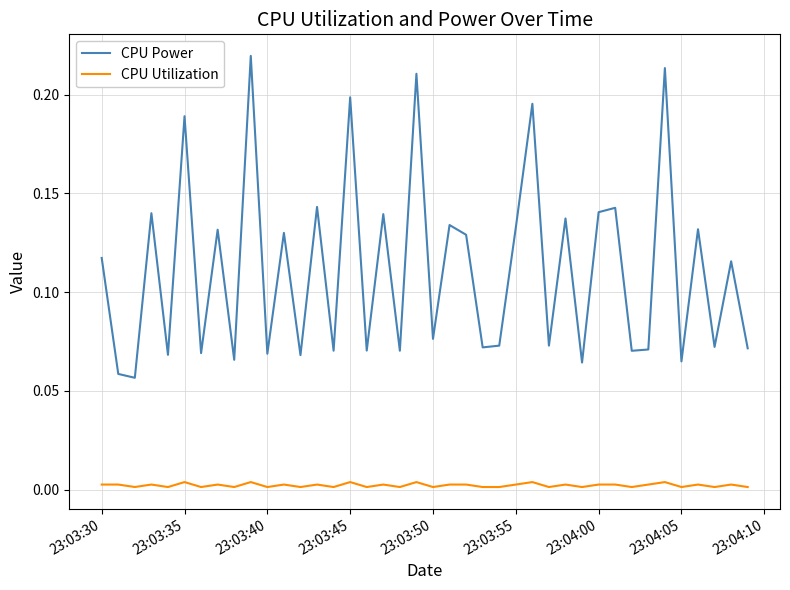

Which series has the widest spread of values?

CPU Power